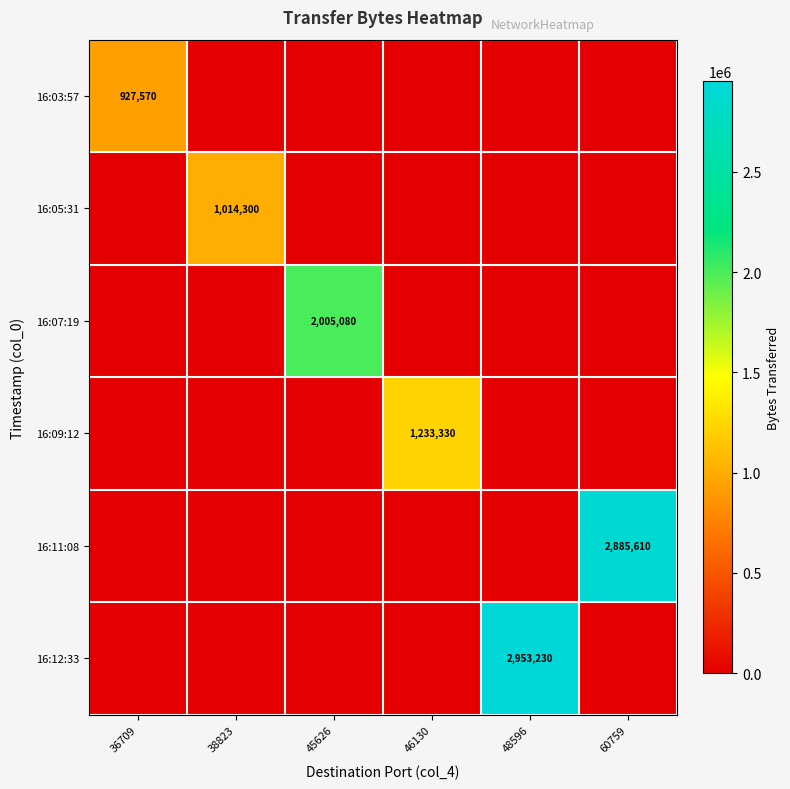

Is it true that 16:03:57 equals 1560729 at 36709?

False